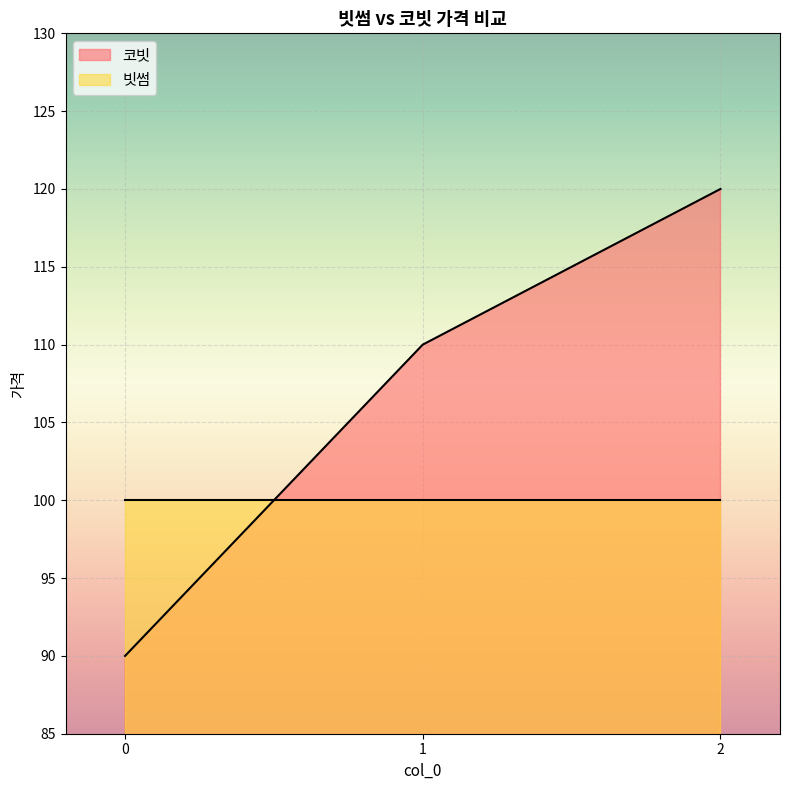

What is the minimum value shown in the chart?

90